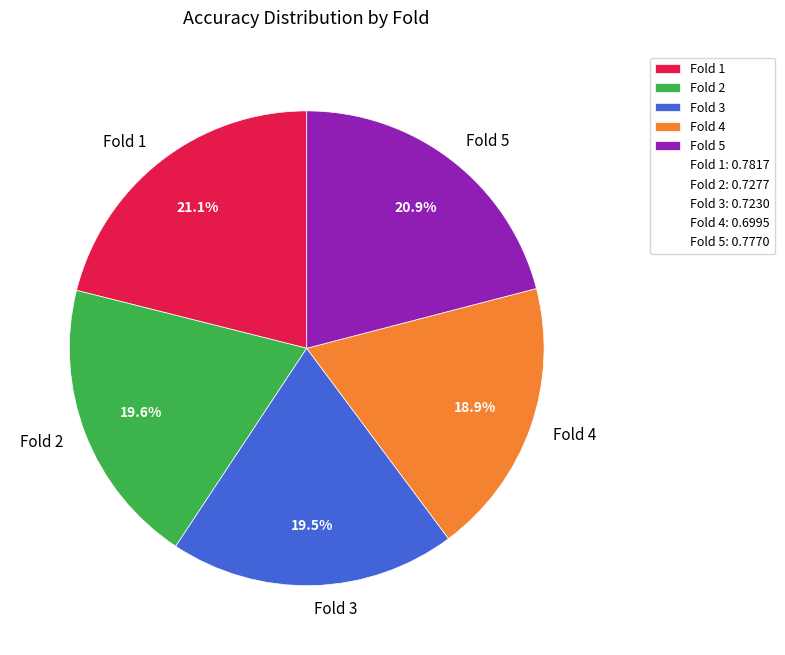

Between Fold 5 and Fold 3, which is larger?

Fold 5